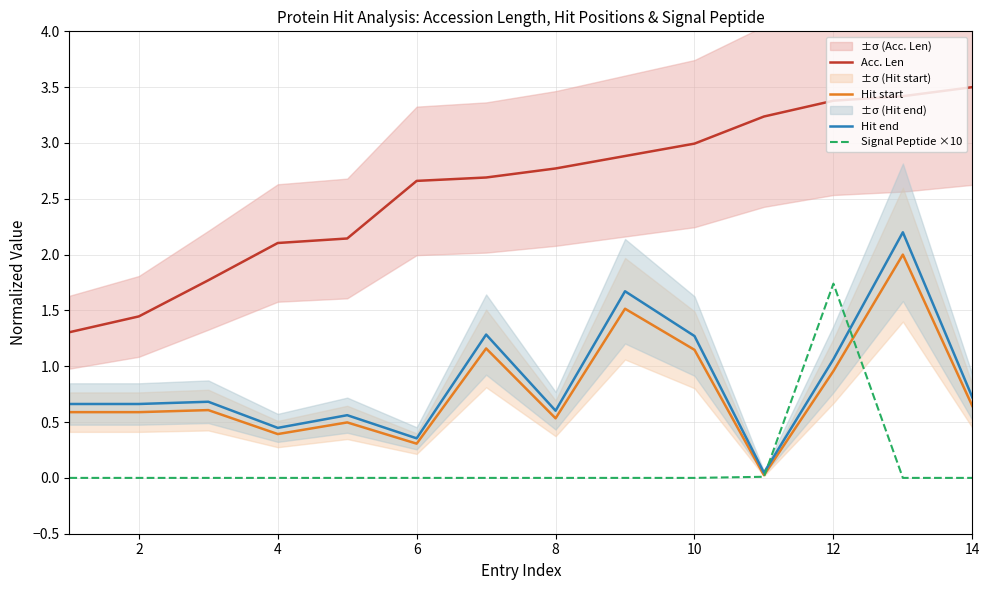

What is the difference between the maximum and minimum values in the Hit end series?

2.2